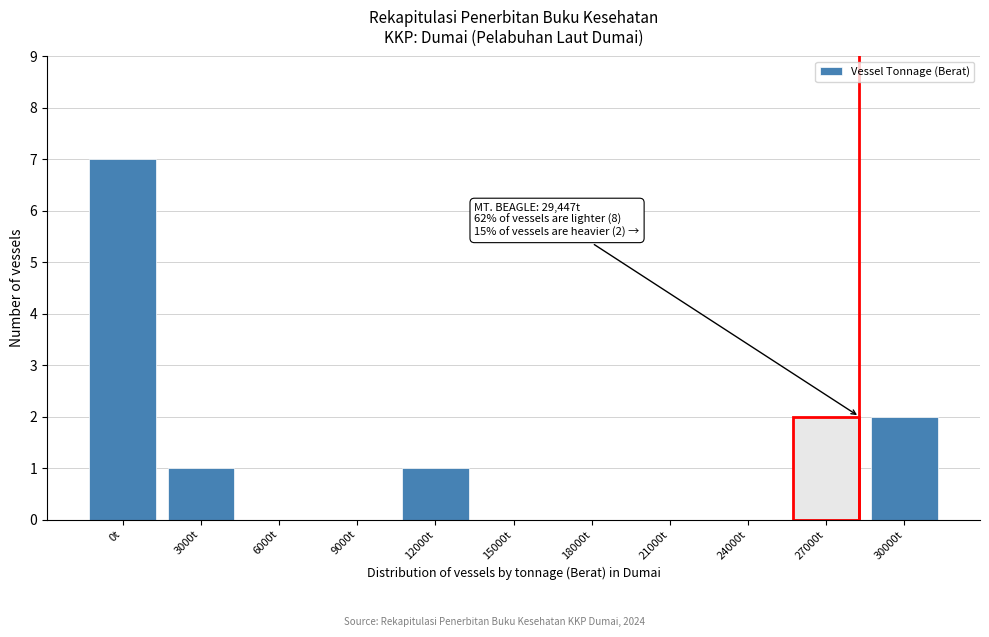

Reading right to left, list all the values displayed in this chart.

30000t=2	27000t=2	24000t=0	21000t=0	18000t=0	15000t=0	12000t=1	9000t=0	6000t=0	3000t=1	0t=7